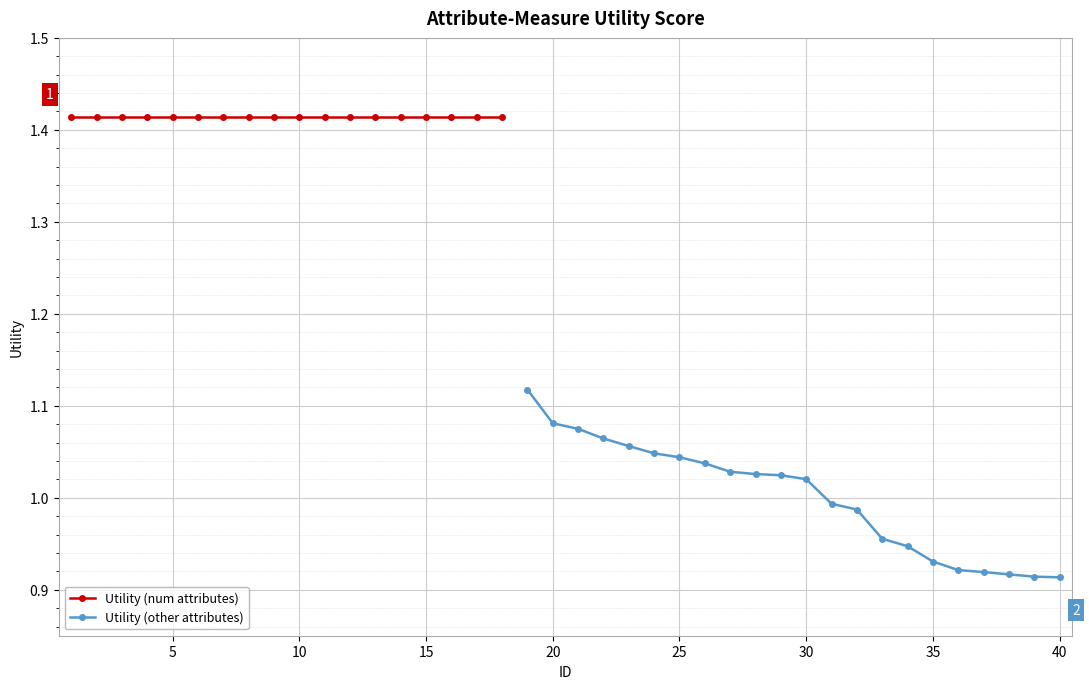

What is the greatest value displayed?

1.4